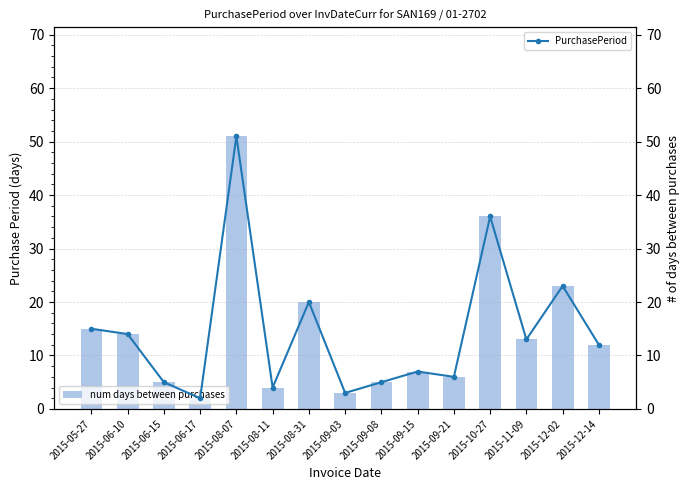

What is the approximate value of num days between purchases at 2015-09-21, to the nearest 10?

10